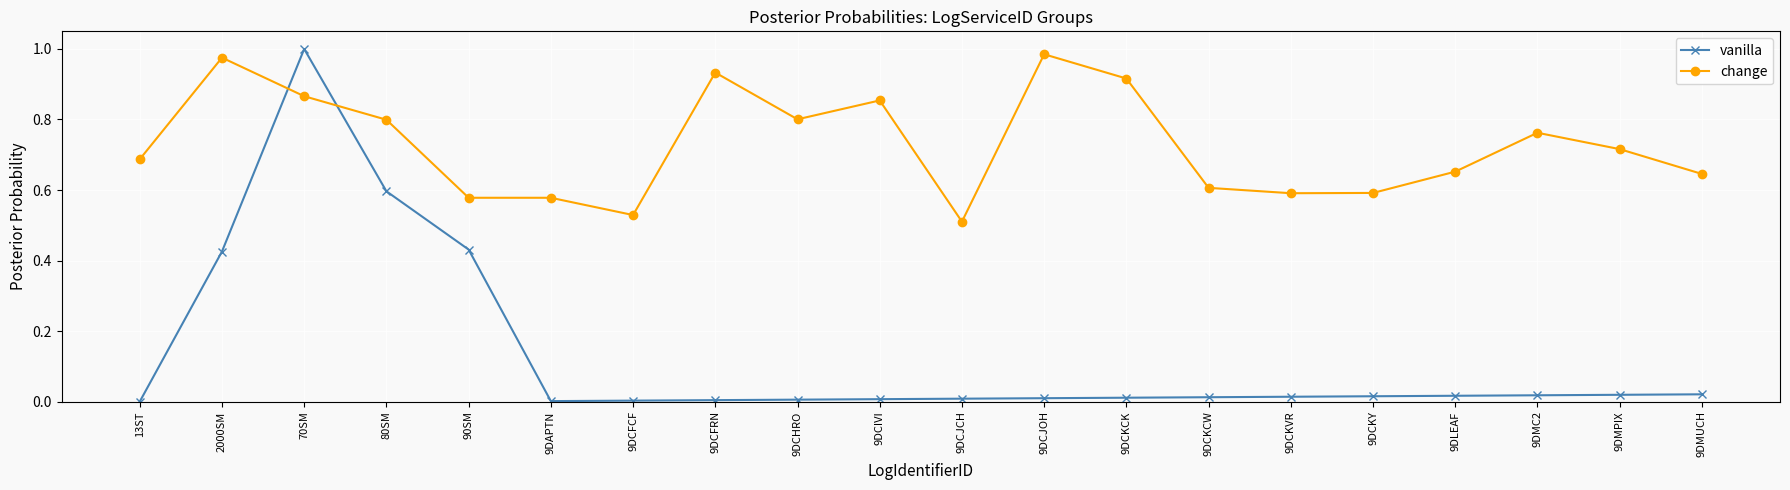

At which category does vanilla reach its first local peak?

70SM